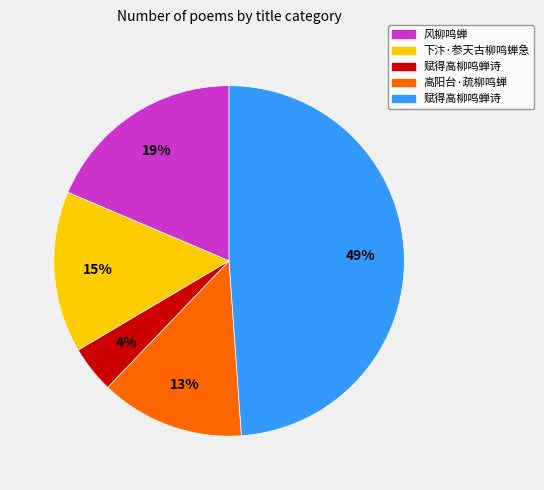

To the nearest percent, what is the average slice percentage?

20%